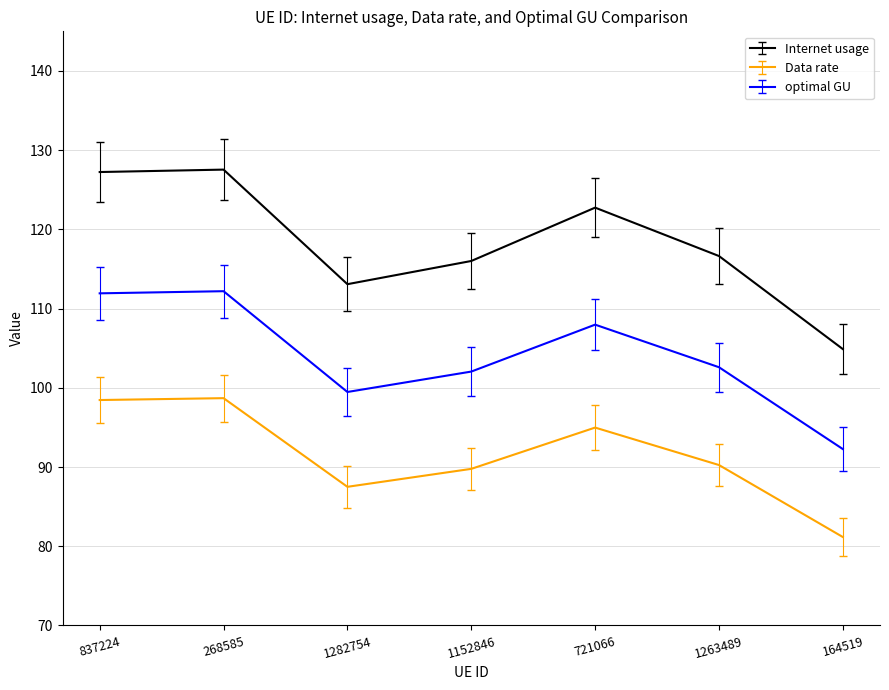

Count the number of categories in the chart.

7